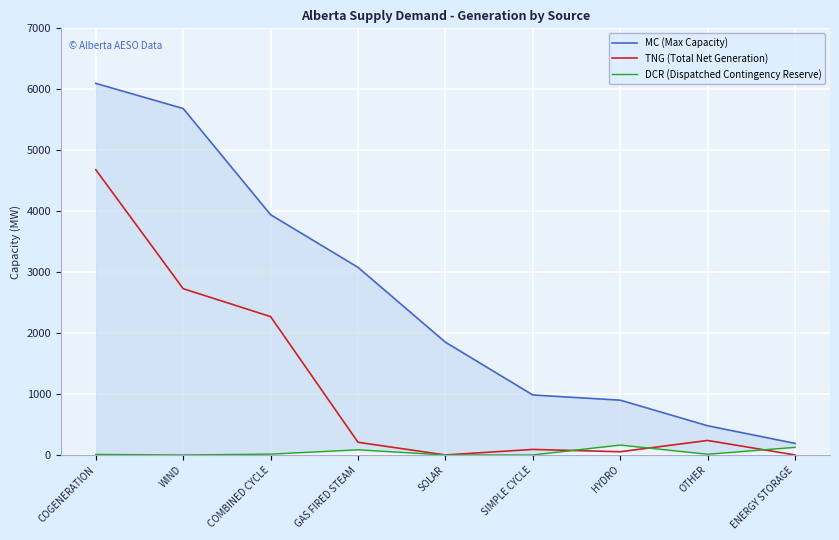

Where is the first local maximum for TNG (Total Net Generation)?

SIMPLE CYCLE